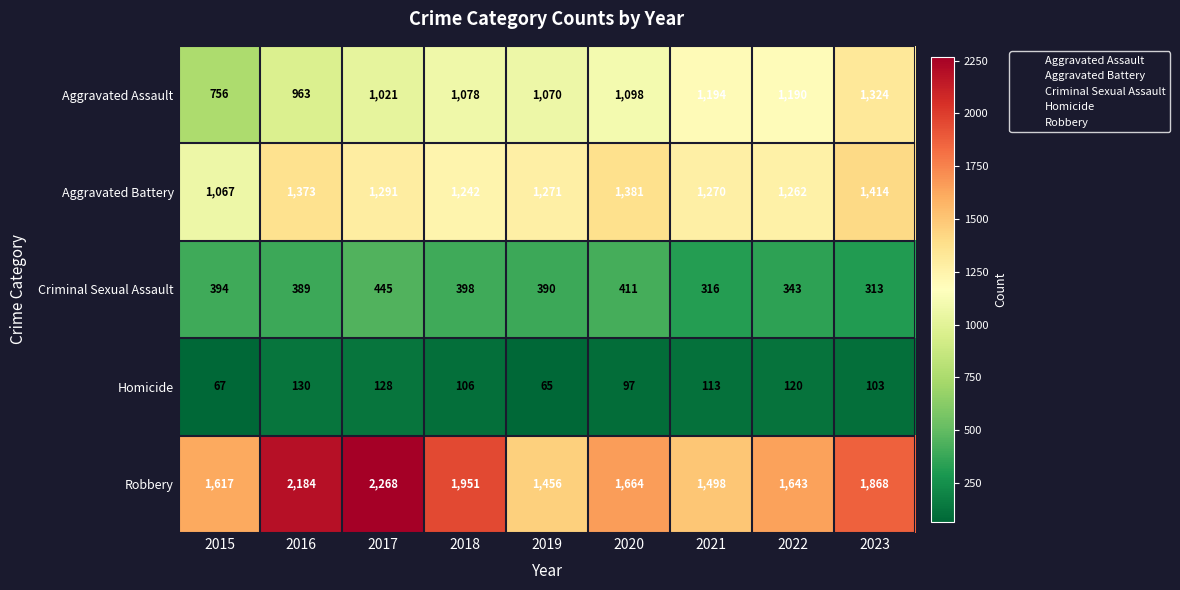

How many data points in Aggravated Battery are less than 1271?

4